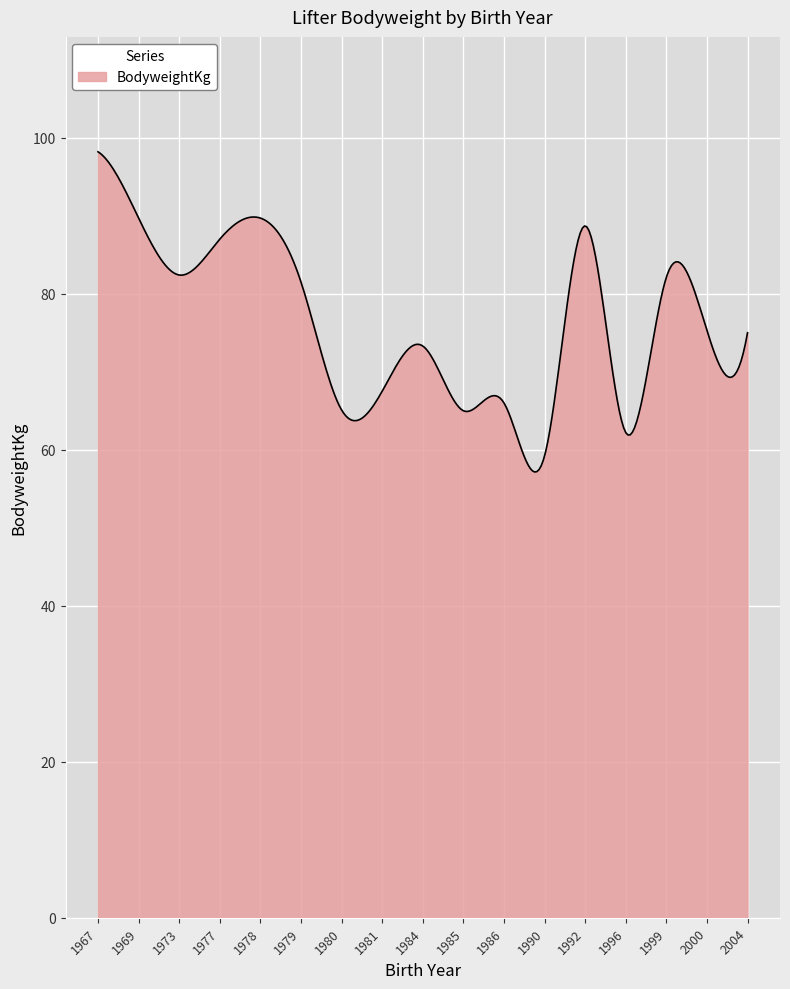

What is the difference between the maximum and minimum values?

41.1